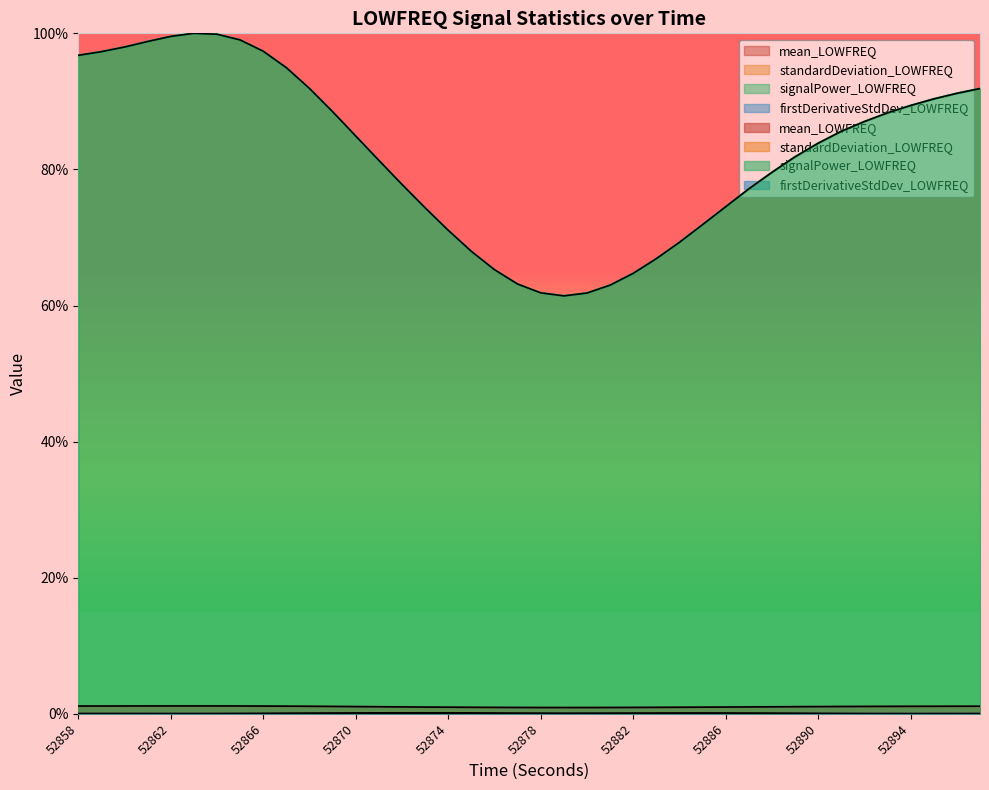

Which series has the largest total across all categories?

signalPower_LOWFREQ